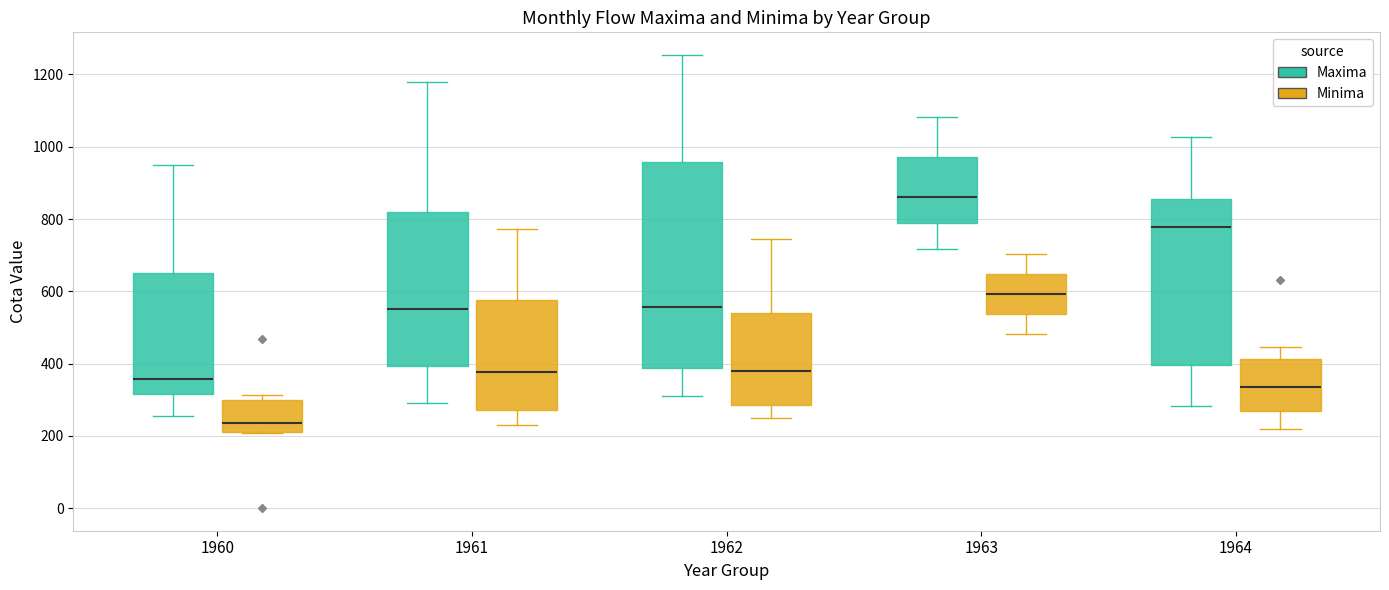

Reading left to right, transcribe this box plot: for each box, give where its median line is, the range the box spans, and where its two whiskers end, as read against the y-axis. The values are not printed on the chart, so give them approximately, as read against the axis.

1960 (Maxima): median 360, box 320 to 660, whiskers 260 to 960
1960 (Minima): median 240, box 220 to 300, whiskers 200 to 320
1961 (Maxima): median 560, box 400 to 820, whiskers 300 to 1180
1961 (Minima): median 380, box 280 to 580, whiskers 220 to 780
1962 (Maxima): median 560, box 380 to 960, whiskers 300 to 1260
1962 (Minima): median 380, box 280 to 540, whiskers 260 to 740
1963 (Maxima): median 860, box 780 to 980, whiskers 720 to 1080
1963 (Minima): median 600, box 540 to 640, whiskers 480 to 700
1964 (Maxima): median 780, box 400 to 860, whiskers 280 to 1020
1964 (Minima): median 340, box 260 to 420, whiskers 220 to 440